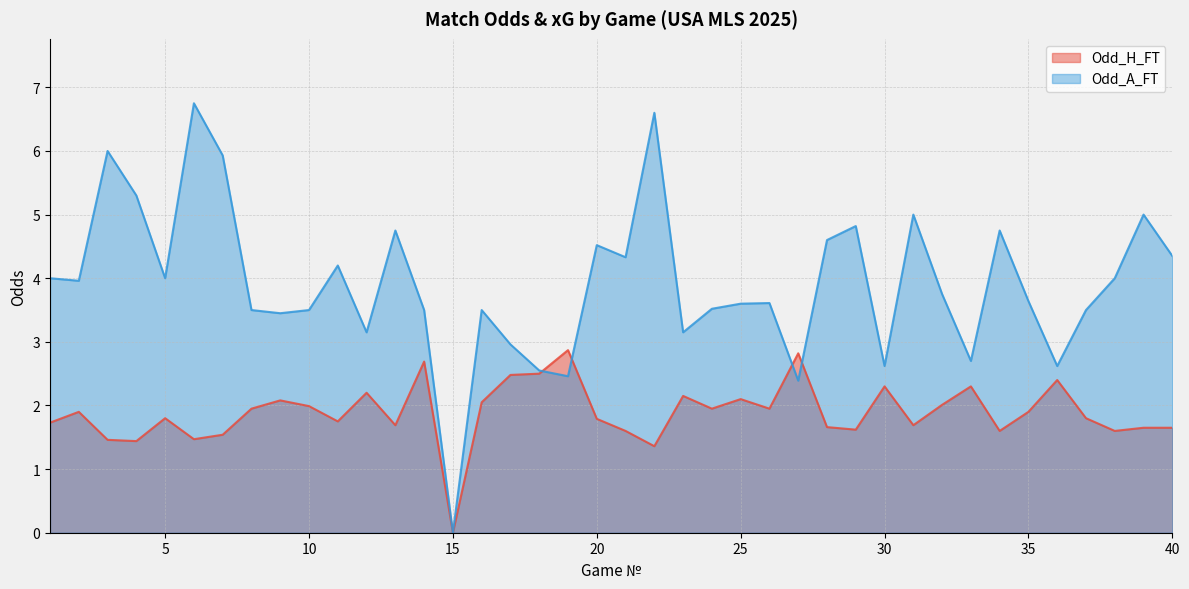

What are all the series names shown in the legend?

Odd_H_FT, Odd_A_FT